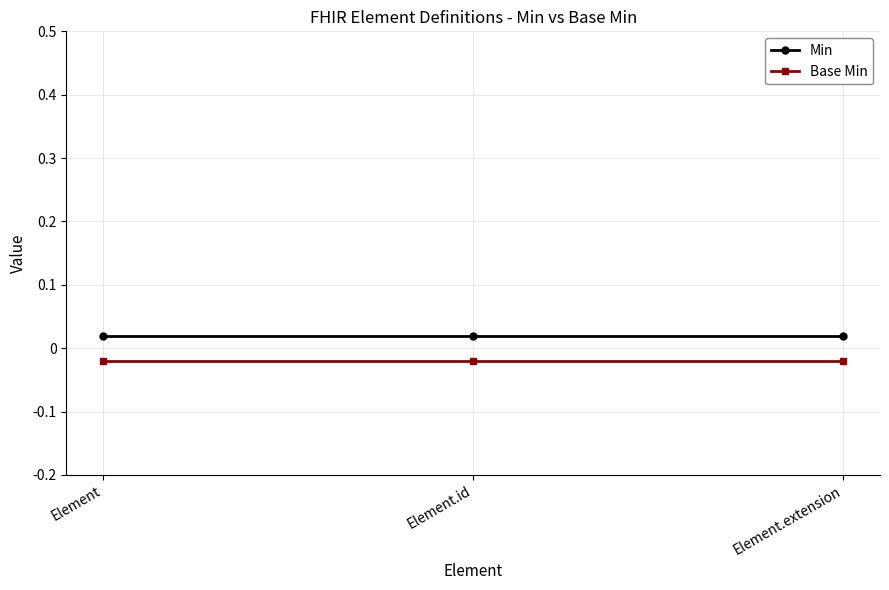

At which category is the sum across all series the highest?

Element